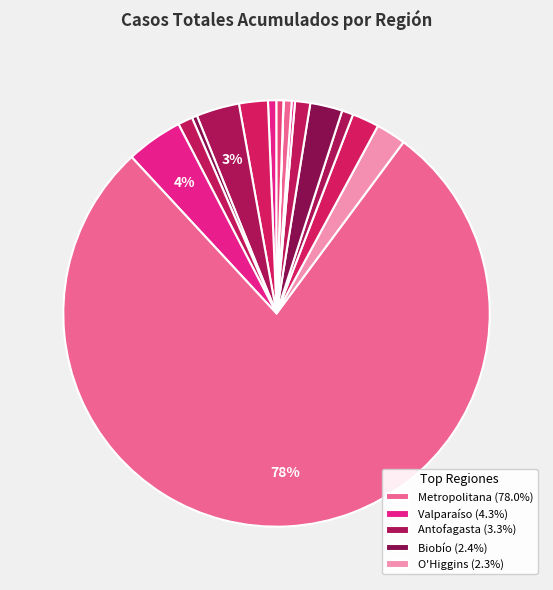

How many segments does this pie chart have?

16